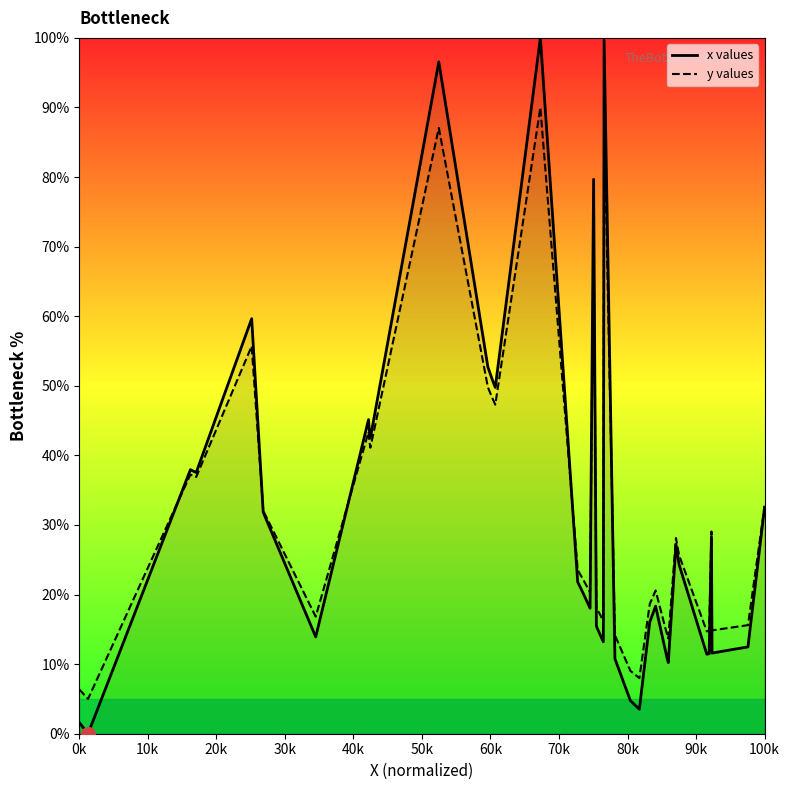

Rank the series by their maximum value, from lowest to highest.

y values, x values